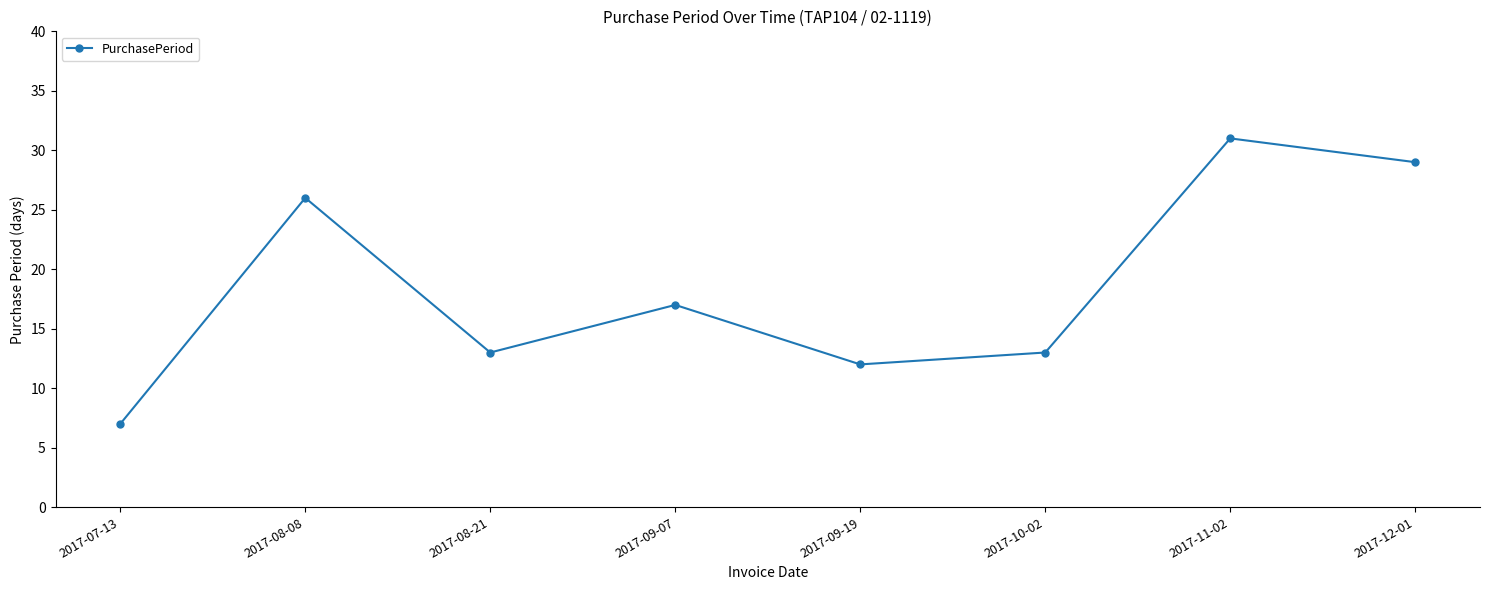

Read the value at 2017-09-07, to the nearest 10.

20